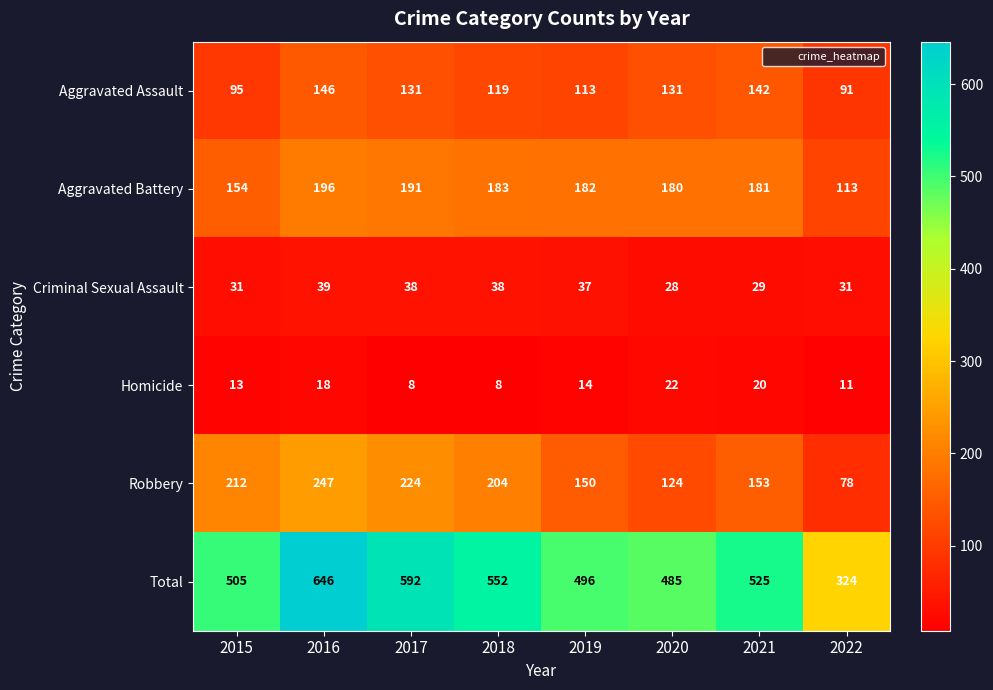

How many series are shown in this chart?

6